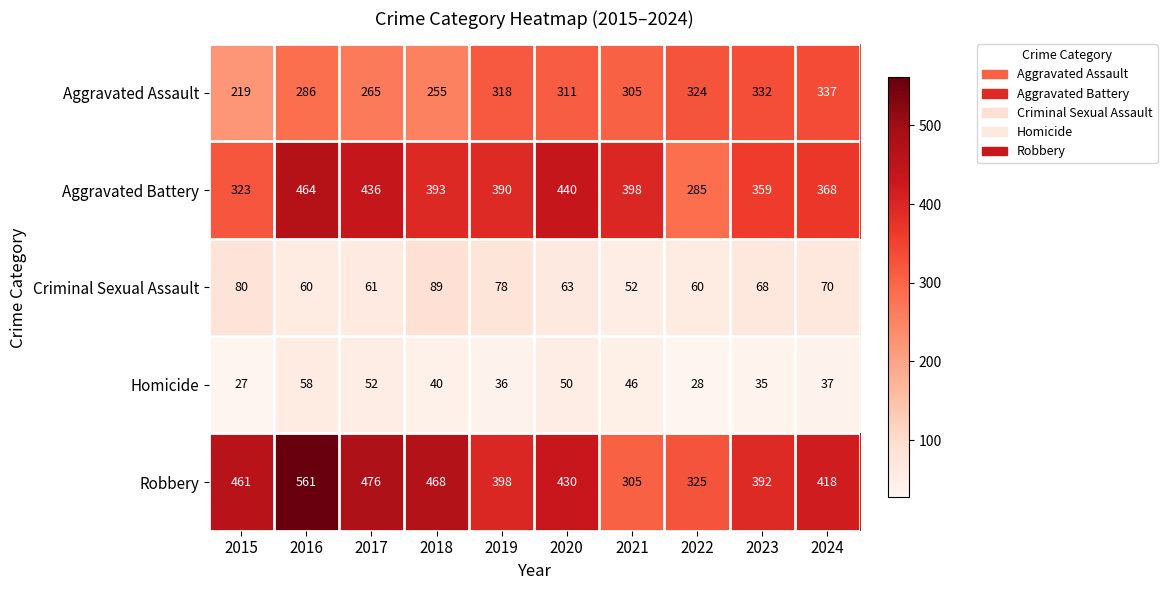

What is the smallest value displayed?

27